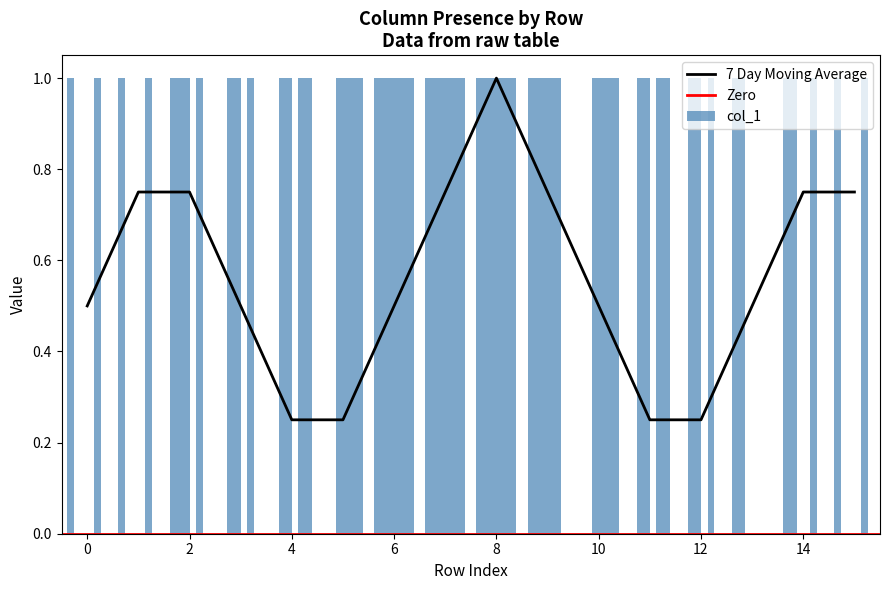

The 7 Day Moving Average series shows 0.2 at 0. True or false?

False